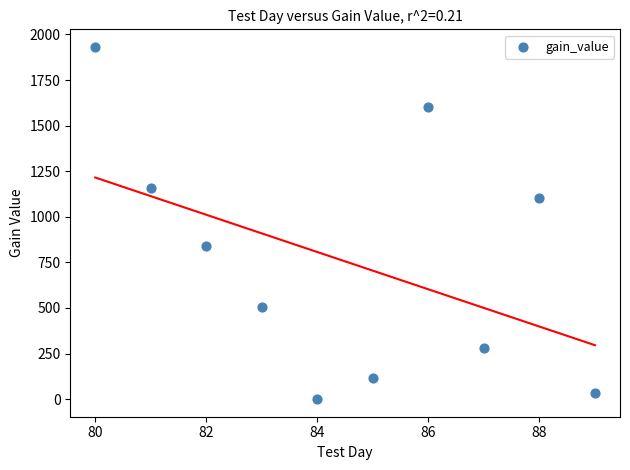

What is the range of X values (max minus min)?

9.0